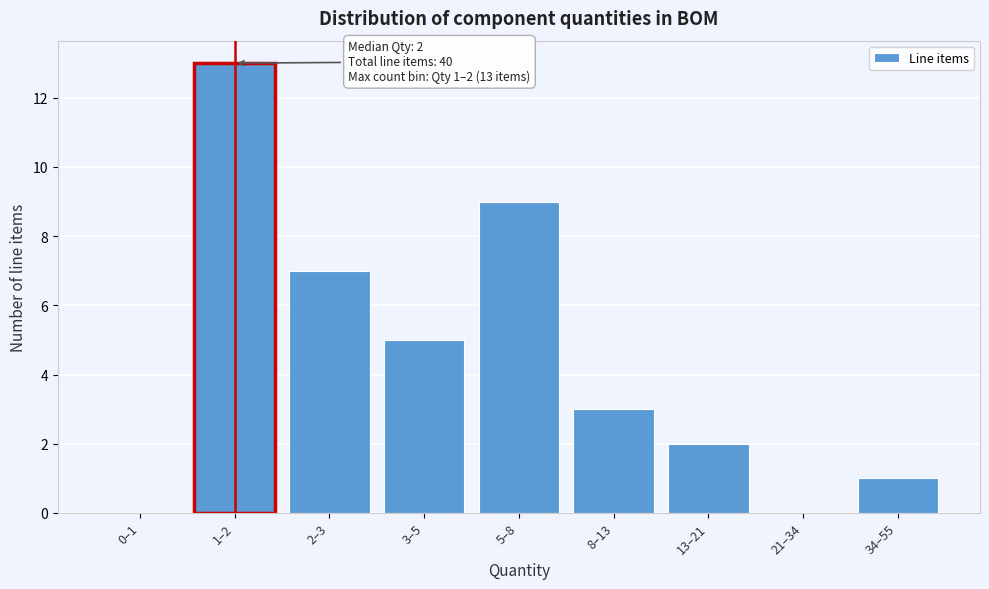

Reading left to right, extract all data points from this chart.

0–1=0	1–2=13	2–3=7	3–5=5	5–8=9	8–13=3	13–21=2	21–34=0	34–55=1